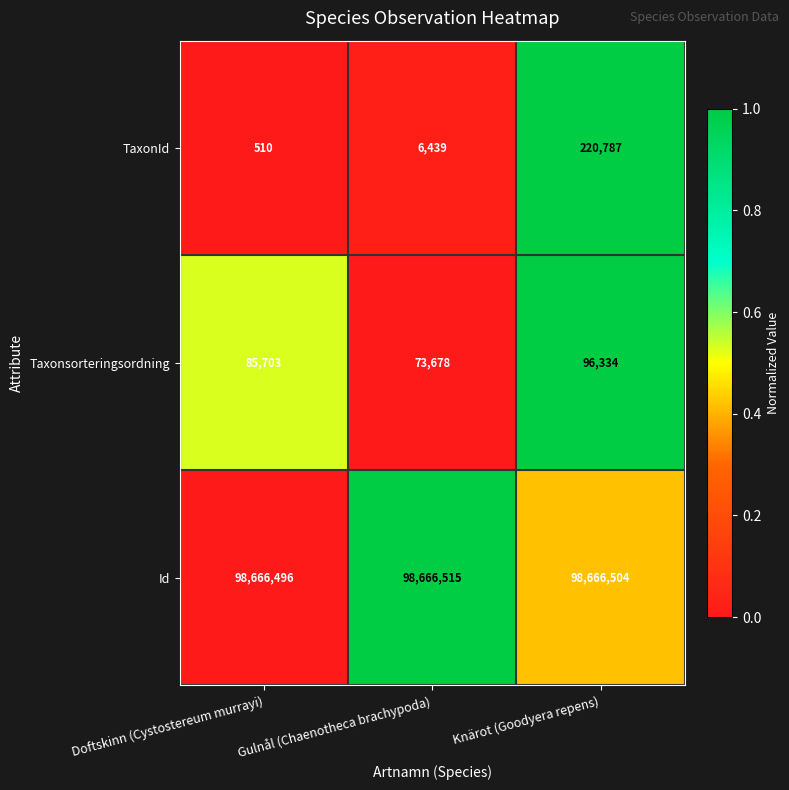

What is the difference between the maximum and second lowest values in the Taxonsorteringsordning series?

10631